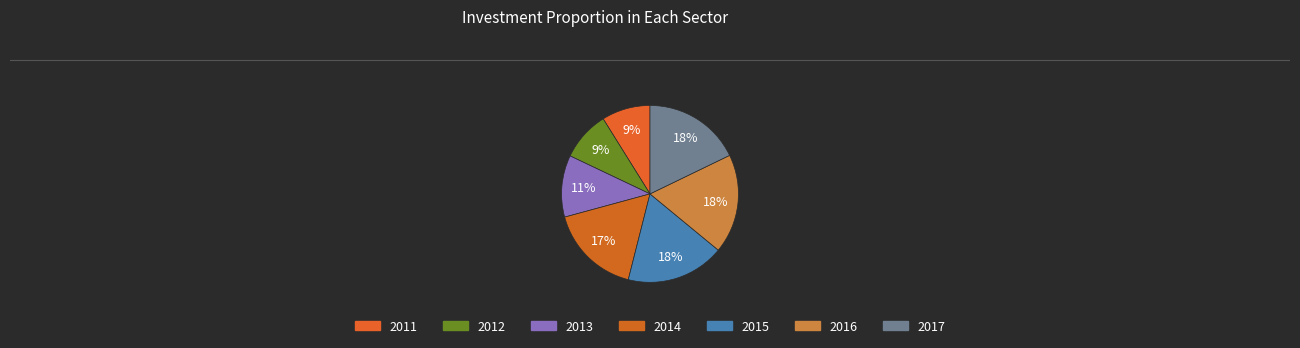

True or false: 2012 accounts for 9% of the total.

True